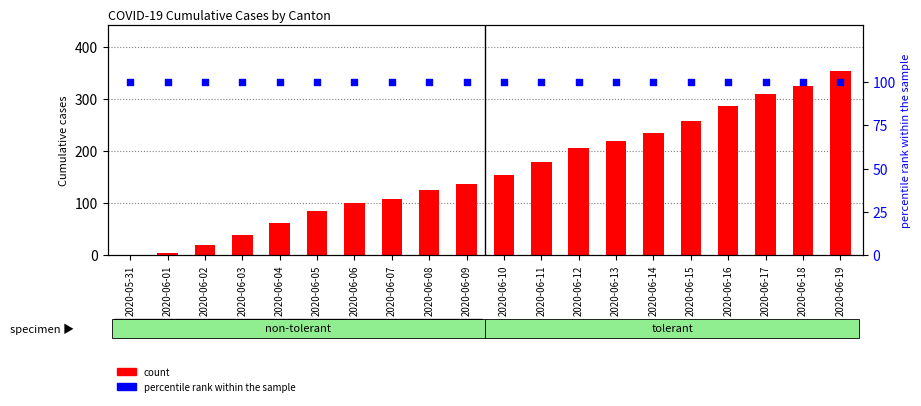

Which series has the largest total across all categories?

count